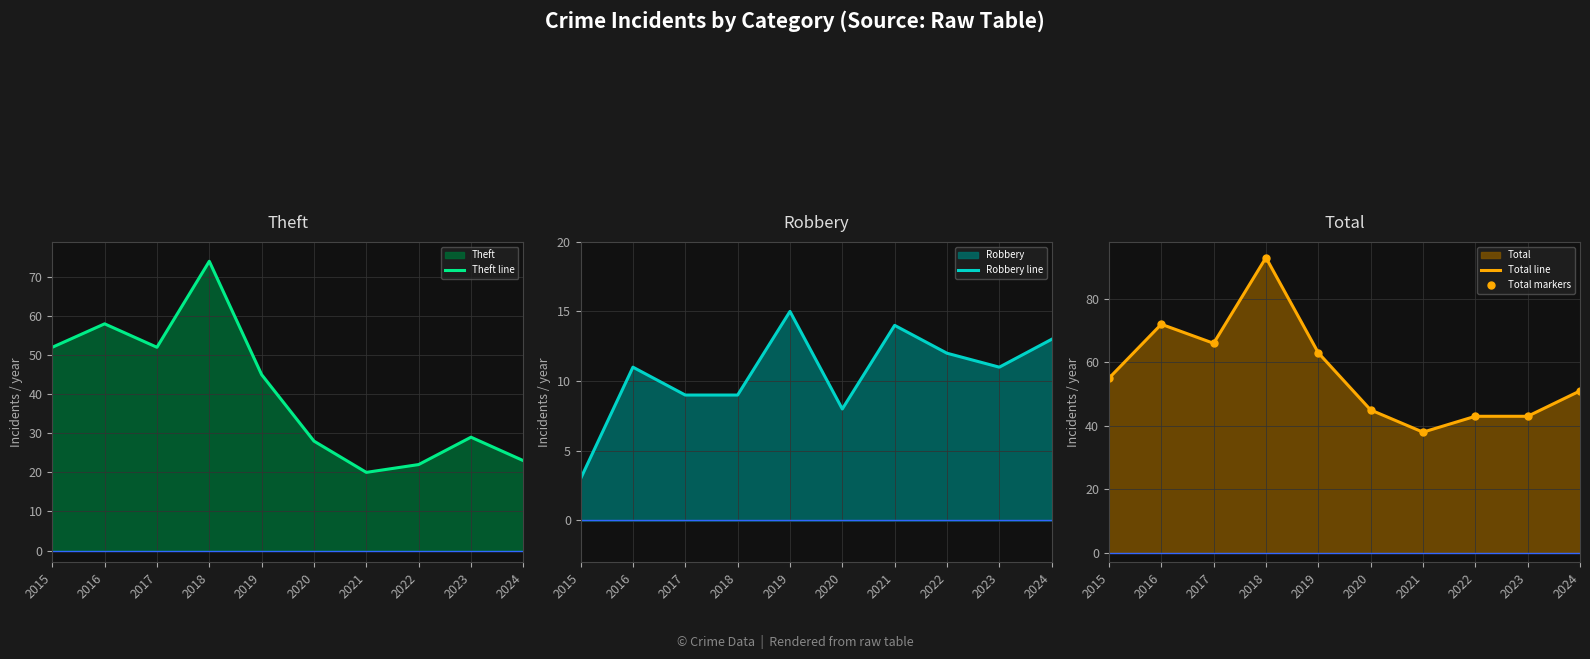

True or false: Theft line has a value of 9 at 2020.

False